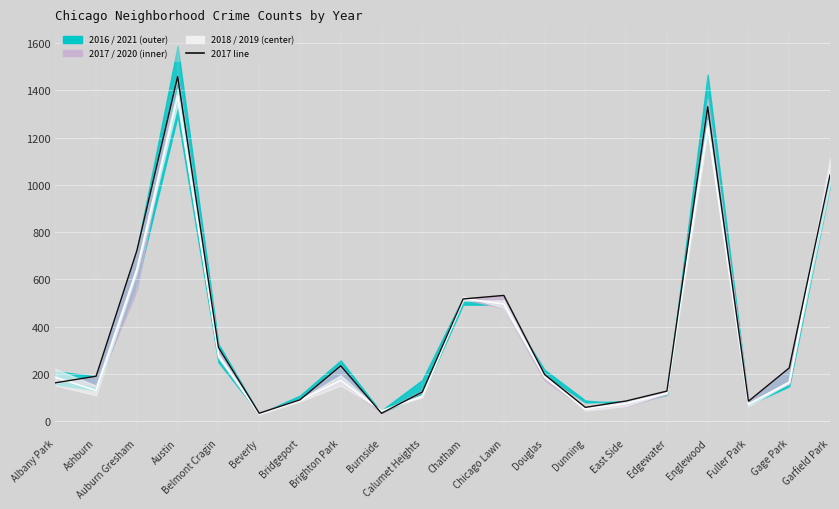

True or false: the data has more than 2 interior local peaks.

True